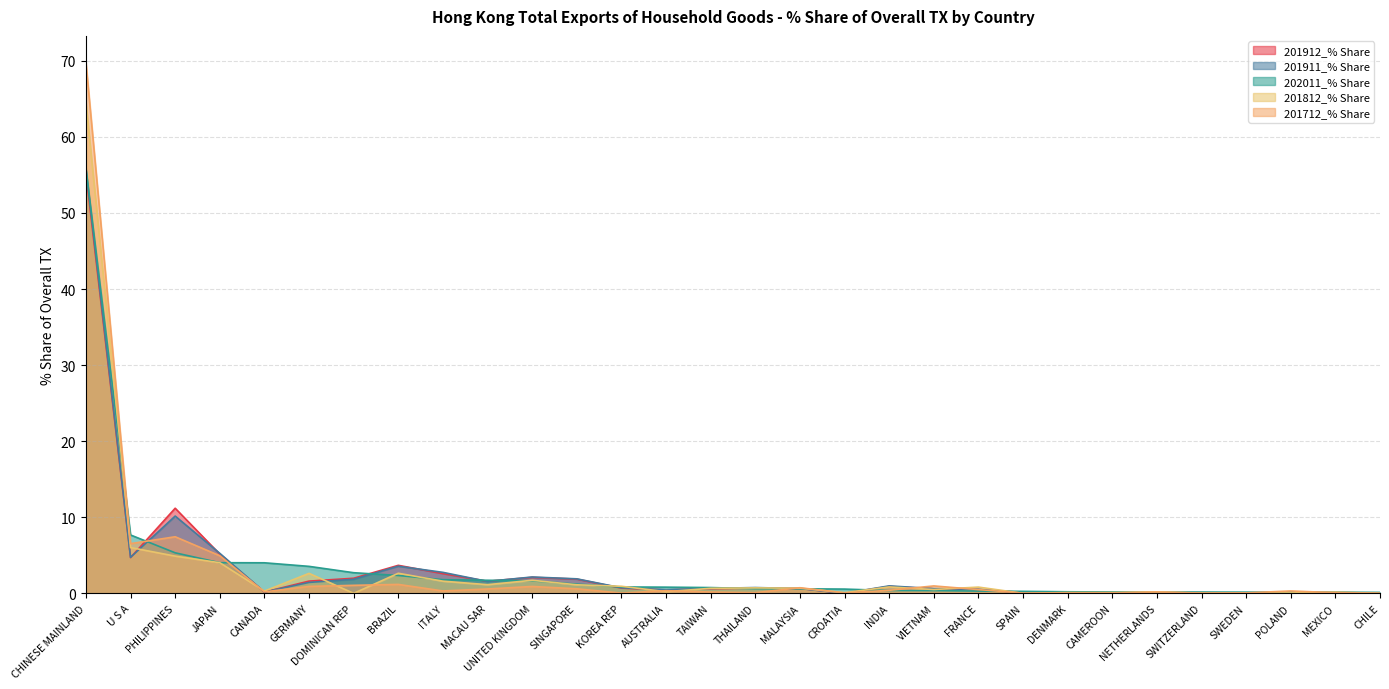

Does the chart have visible grid lines?

Yes